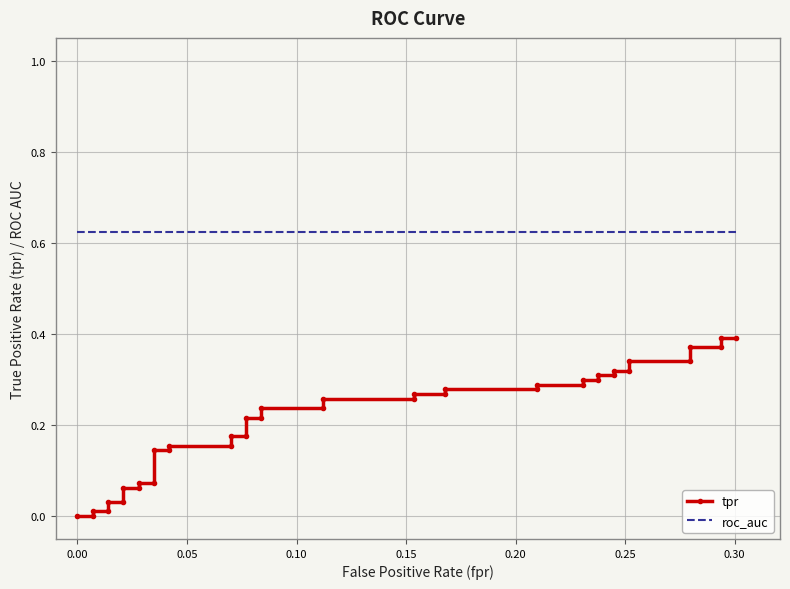

Reading left to right, transcribe all the data shown in this chart.

tpr: 0.0	0.0	0.0	0.0	0.0	0.0	0.1	0.1	0.1	0.1	0.1	0.1	0.2	0.2	0.2	0.2	0.2	0.2	0.2	0.2	0.3	0.3	0.3	0.3	0.3	0.3	0.3	0.3	0.3	0.3	0.3	0.3	0.3	0.3	0.3	0.3	0.4	0.4	0.4	0.4
roc_auc: 0.6	0.6	0.6	0.6	0.6	0.6	0.6	0.6	0.6	0.6	0.6	0.6	0.6	0.6	0.6	0.6	0.6	0.6	0.6	0.6	0.6	0.6	0.6	0.6	0.6	0.6	0.6	0.6	0.6	0.6	0.6	0.6	0.6	0.6	0.6	0.6	0.6	0.6	0.6	0.6